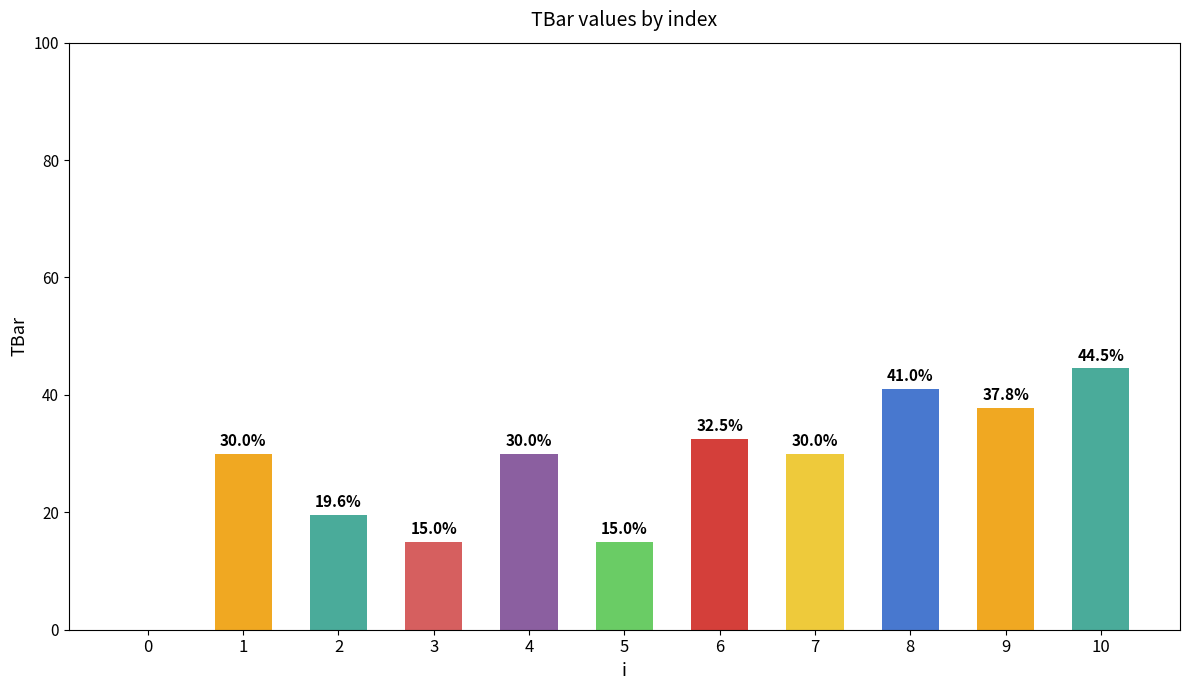

What is the approximate value at 8?

41.0